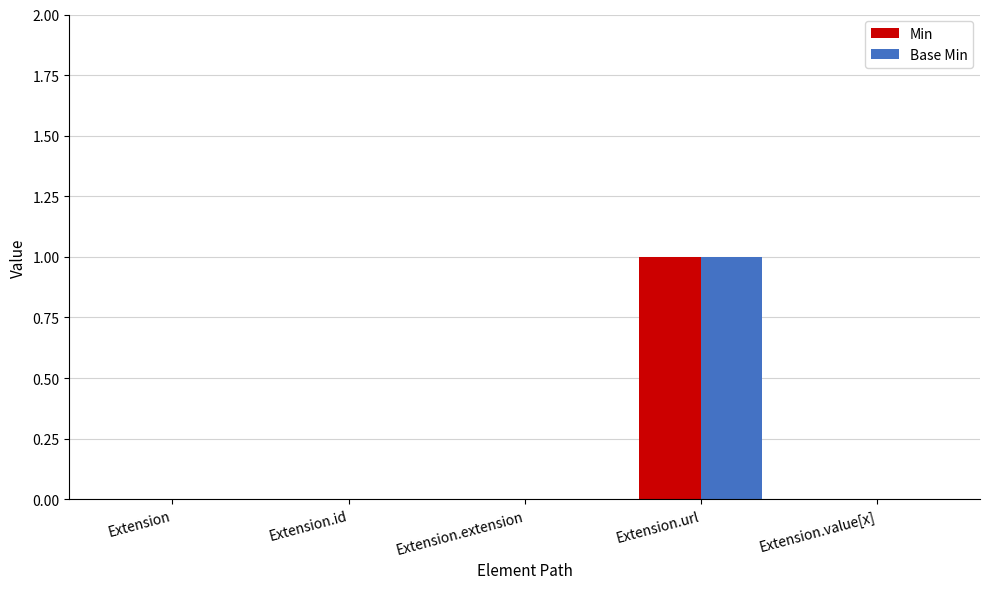

Reading right to left, what are all the values shown in this chart?

Min: 0	1	0	0	0
Base Min: 0	1	0	0	0